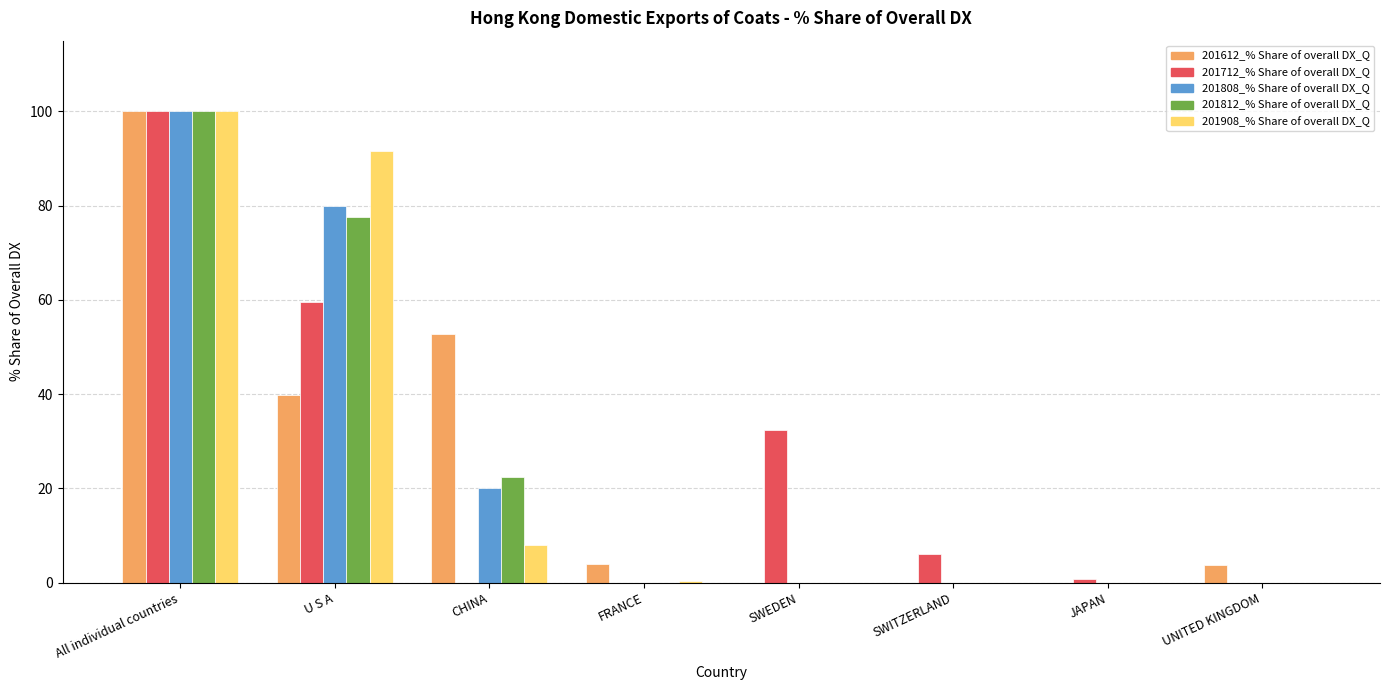

How many categories are shown in the chart?

8